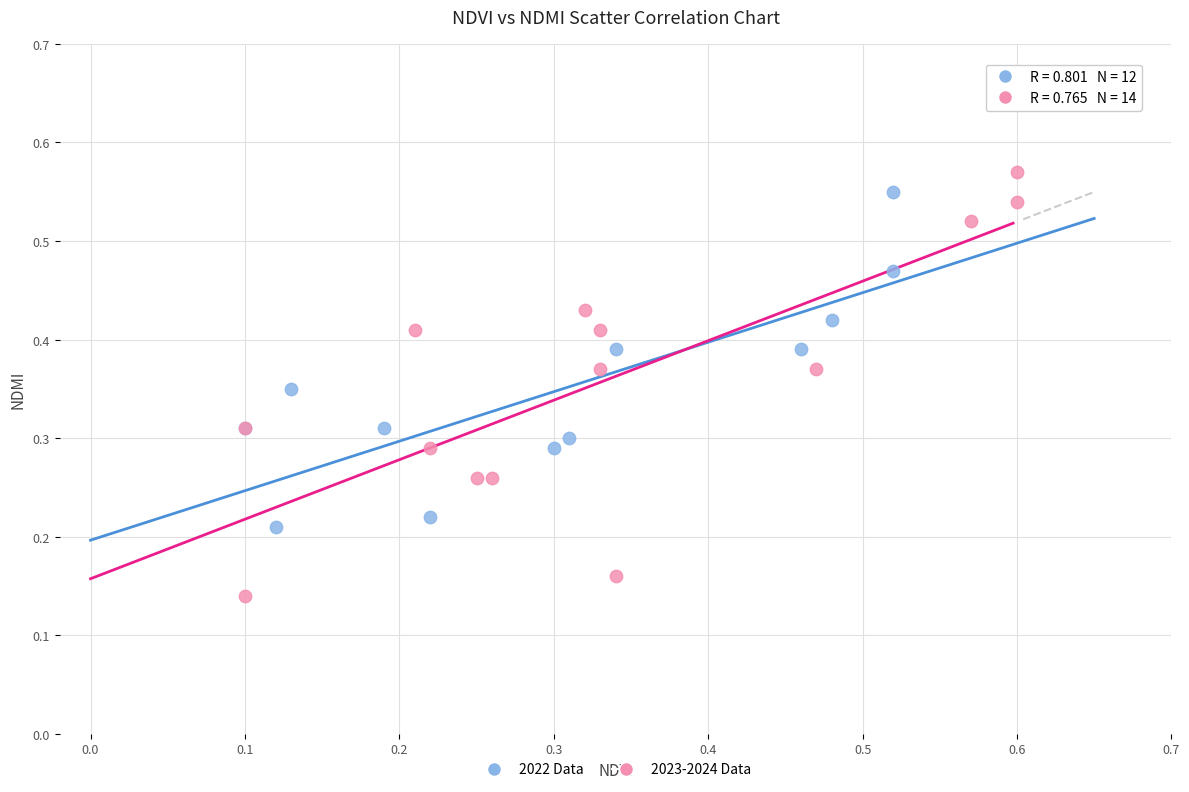

Which series has the largest Y range (max minus min)?

2023-2024 Data